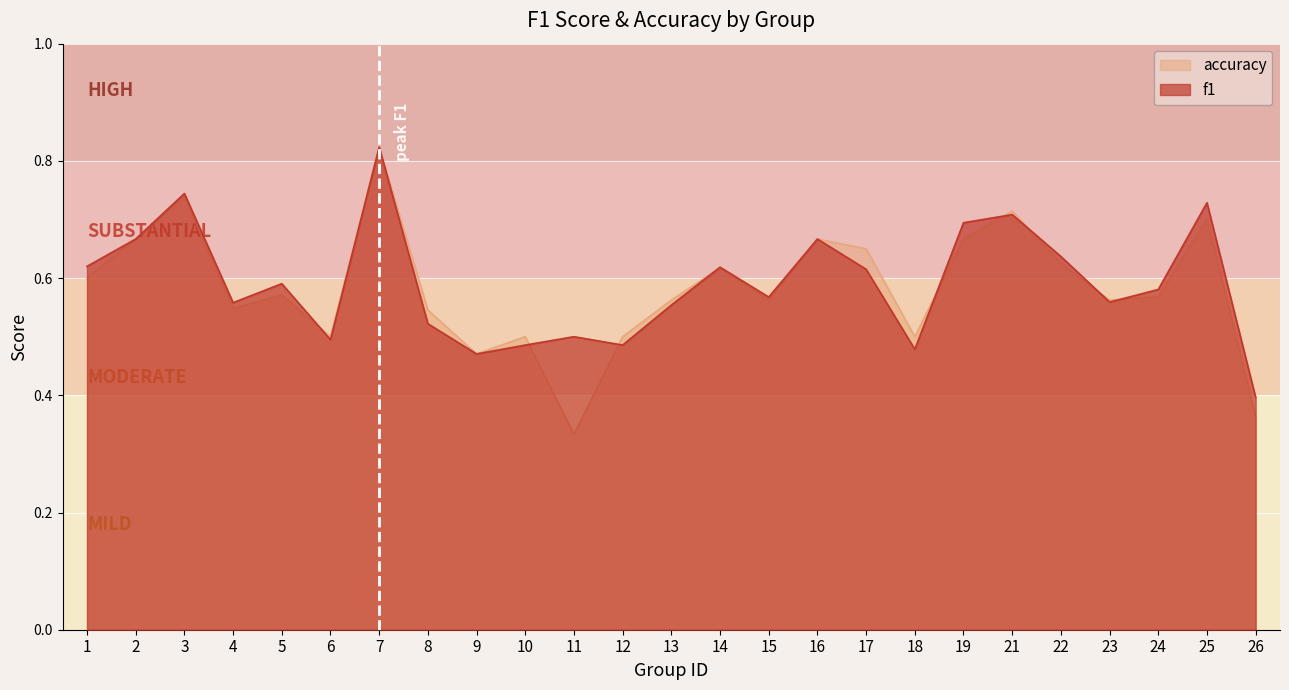

What is the difference between the accuracy values at 3 and 7?

0.1